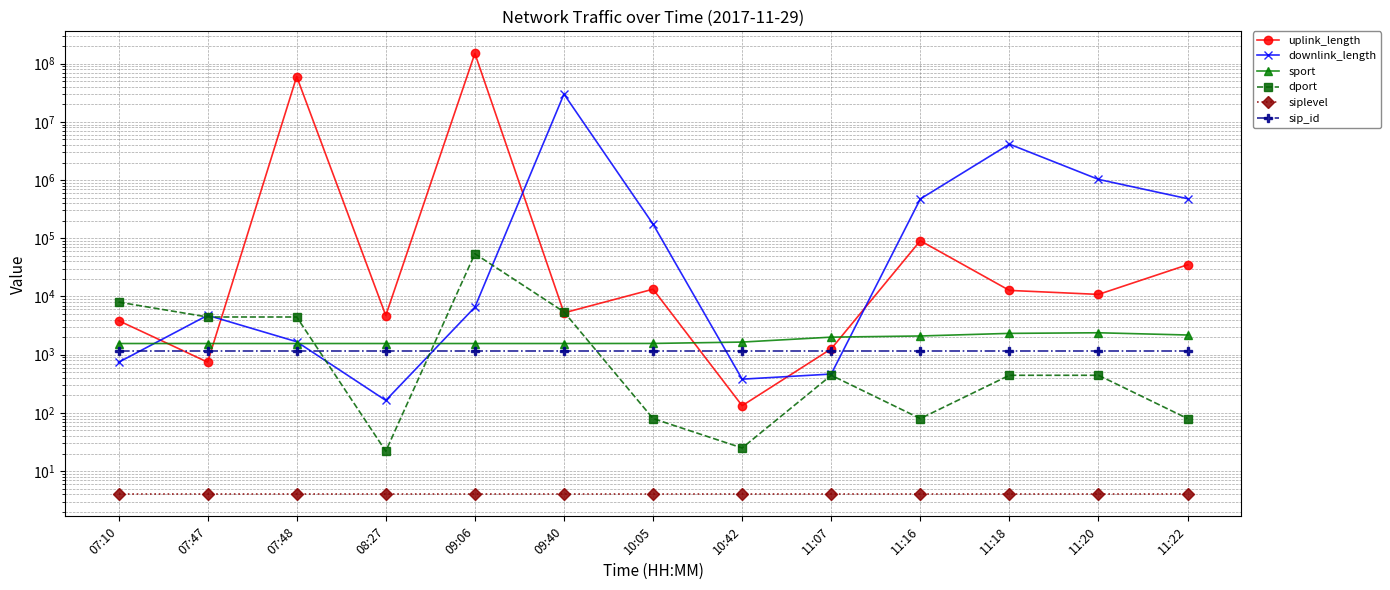

The siplevel series shows 1 at 09:06. True or false?

False